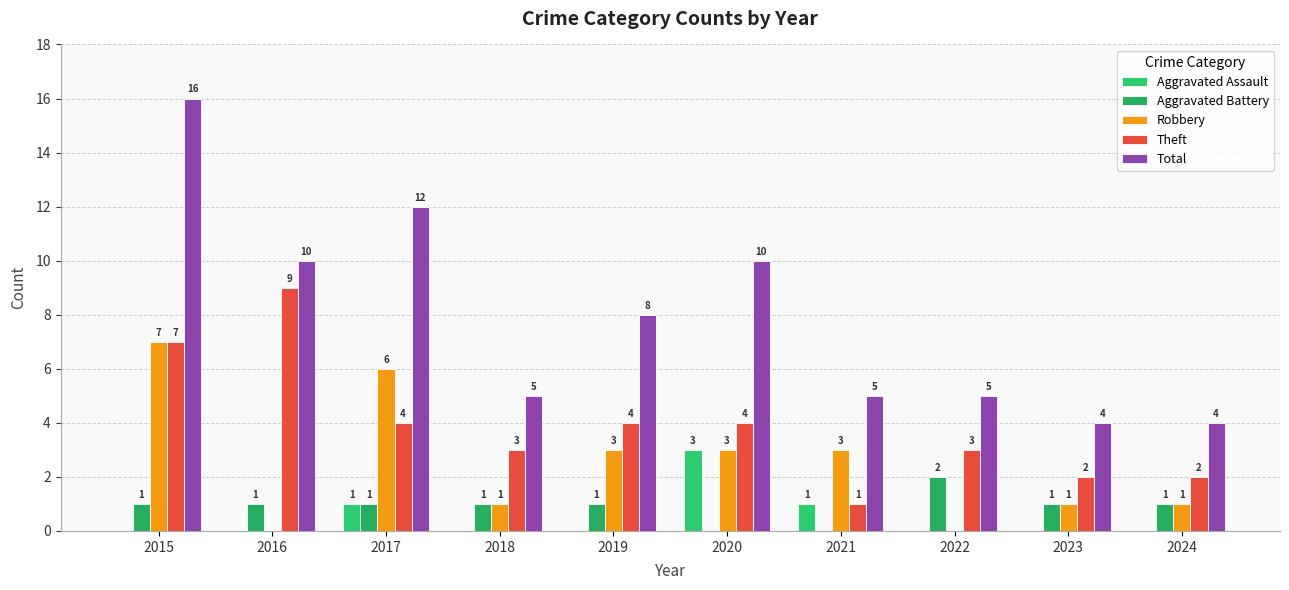

Rank the categories by Aggravated Assault value from lowest to highest.

2015, 2016, 2018, 2019, 2022, 2023, 2024, 2017, 2021, 2020